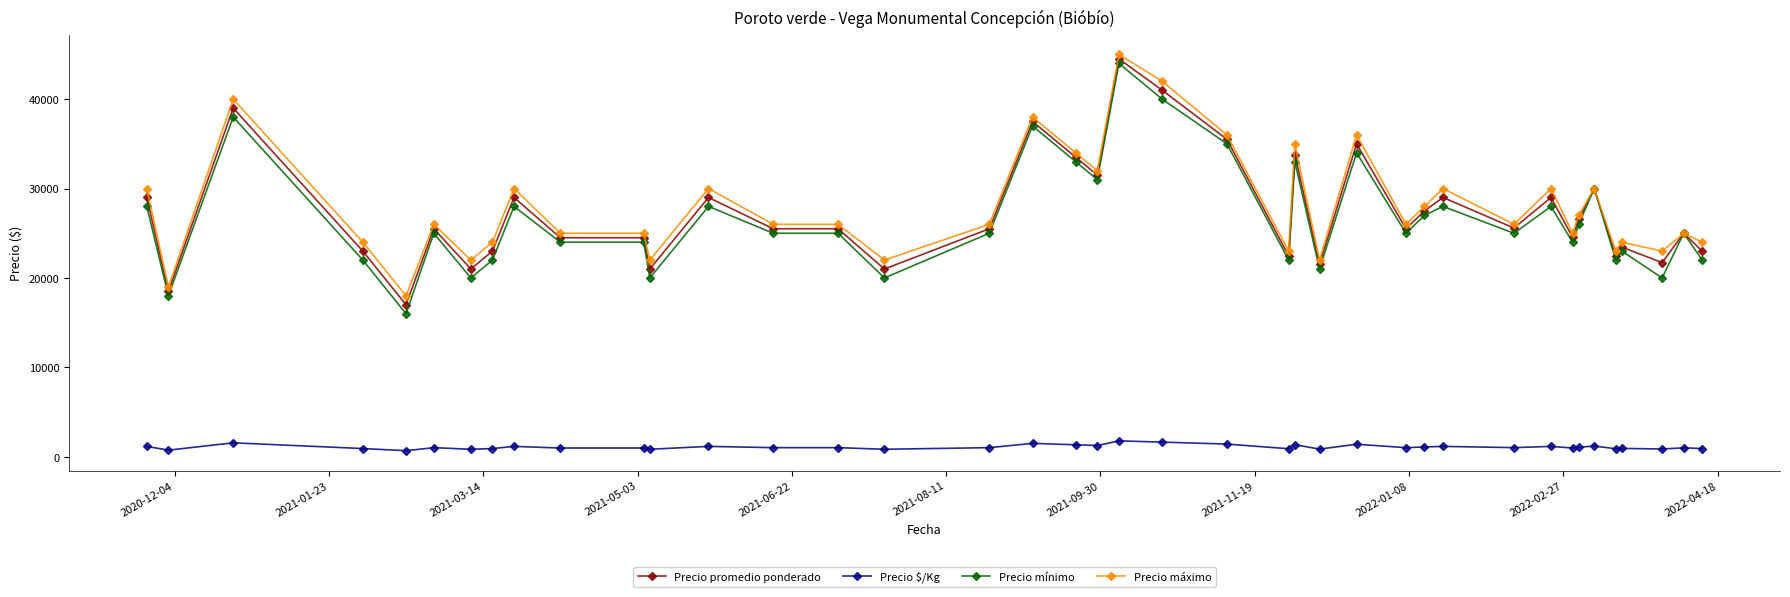

What is the sum of all Precio máximo values?

1119000